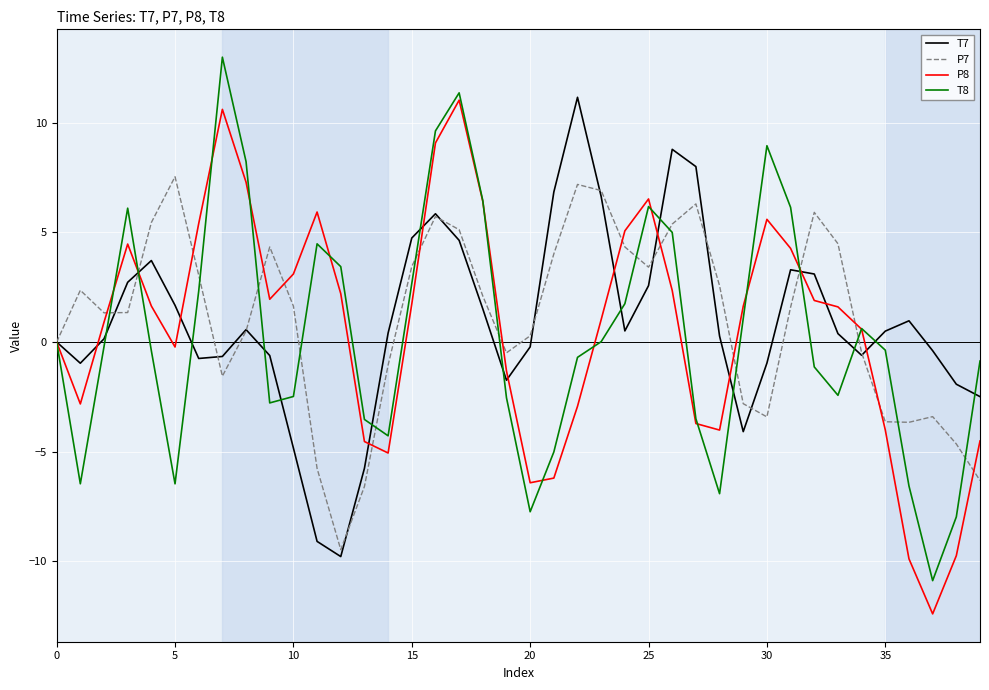

Count the number of categories in the chart.

40